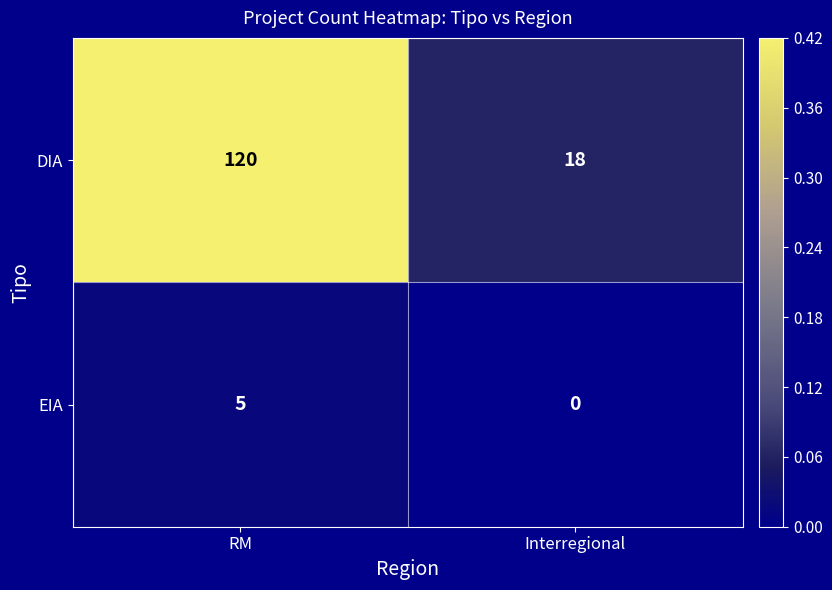

What is the difference between the DIA values at RM and Interregional?

102